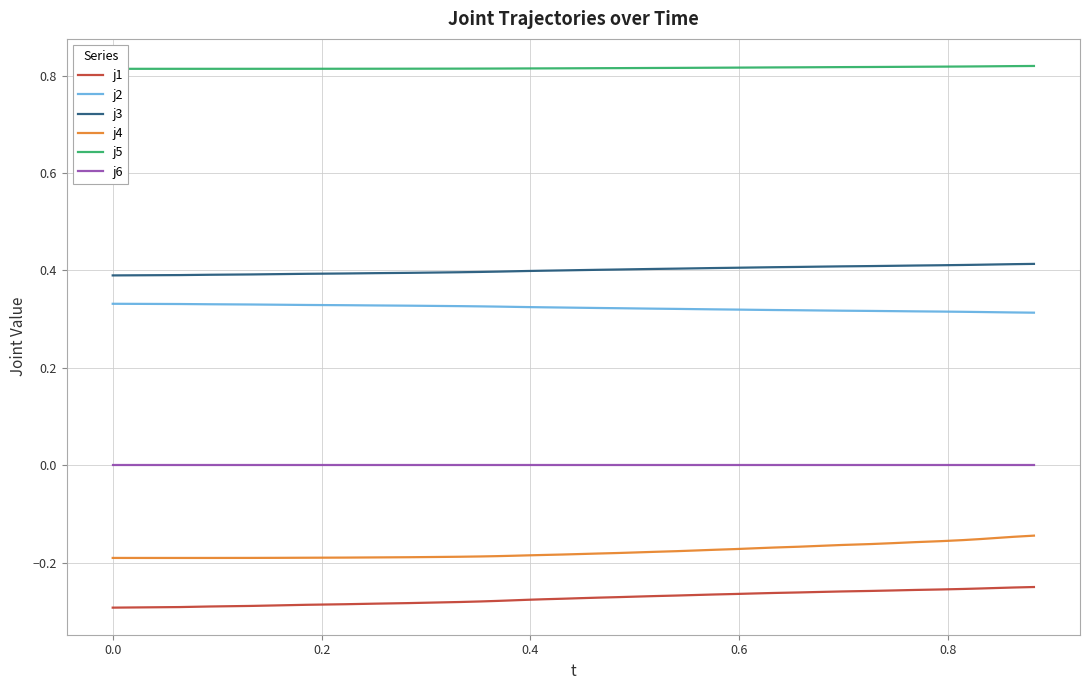

True or false: j4 and j1 cross at least once.

False